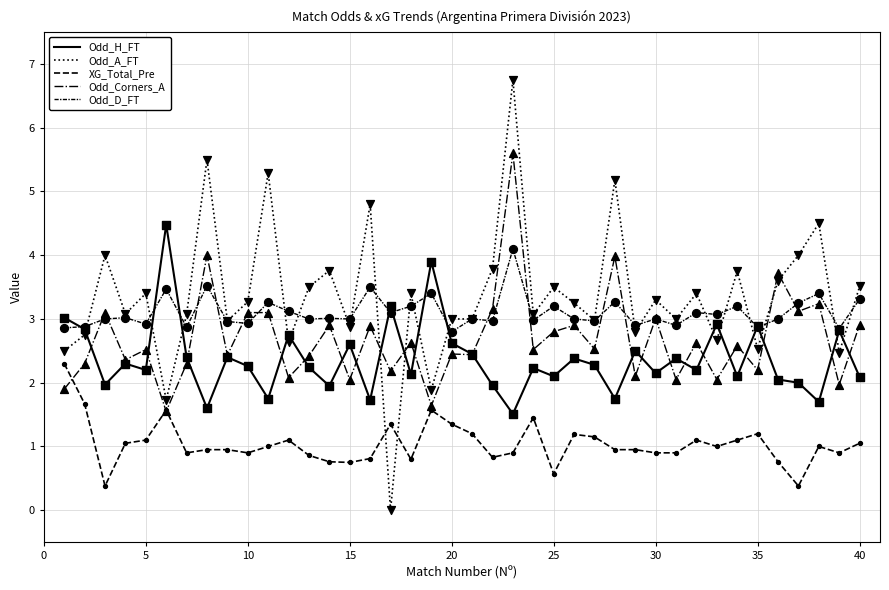

Is this an area chart (filled region under the line)?

No